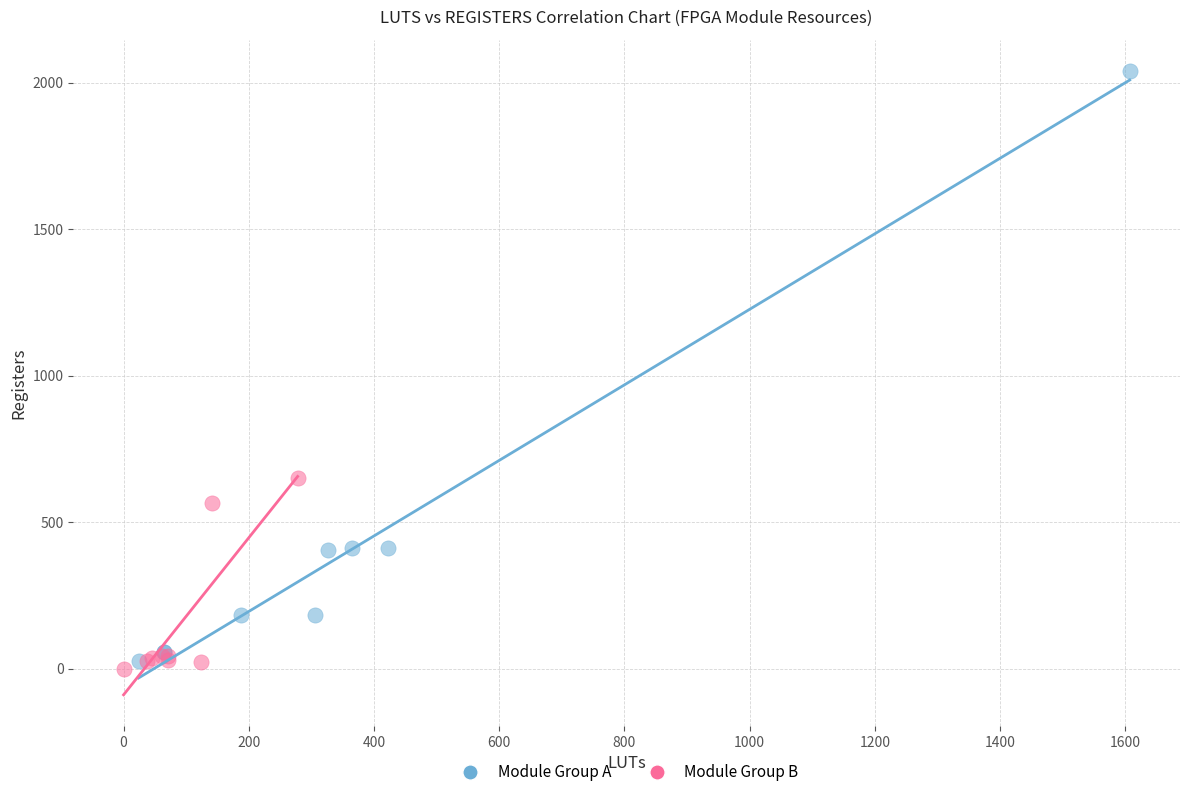

Which series has the widest spread of Y values?

Module Group A